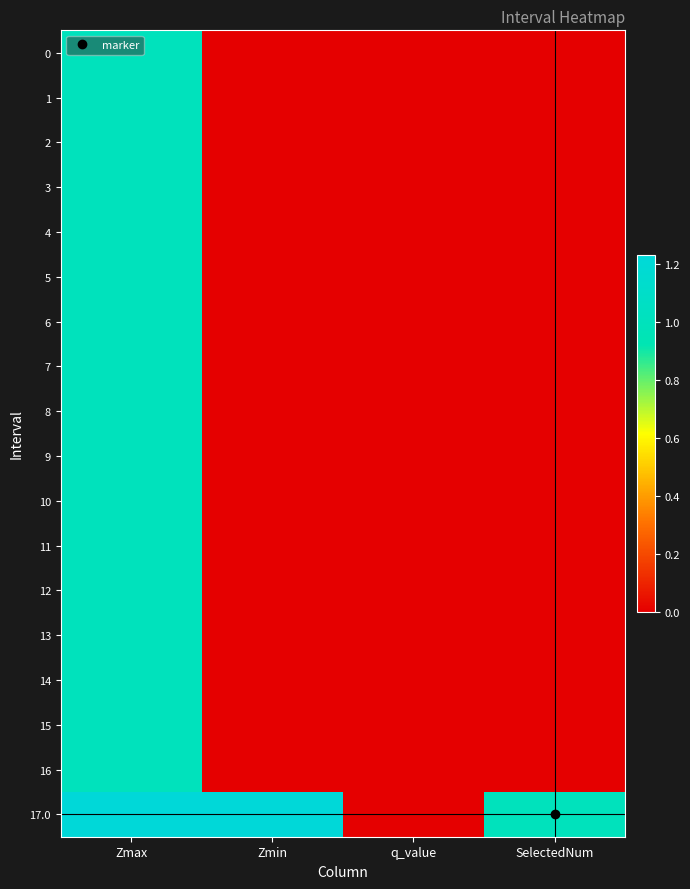

Reading left to right, extract all data points from this chart.

0: Zmax=1.0	Zmin=0.0	q_value=0.0	SelectedNum=0.0
1: Zmax=1.0	Zmin=0.0	q_value=0.0	SelectedNum=0.0
2: Zmax=1.0	Zmin=0.0	q_value=0.0	SelectedNum=0.0
3: Zmax=1.0	Zmin=0.0	q_value=0.0	SelectedNum=0.0
4: Zmax=1.0	Zmin=0.0	q_value=0.0	SelectedNum=0.0
5: Zmax=1.0	Zmin=0.0	q_value=0.0	SelectedNum=0.0
6: Zmax=1.0	Zmin=0.0	q_value=0.0	SelectedNum=0.0
7: Zmax=1.0	Zmin=0.0	q_value=0.0	SelectedNum=0.0
8: Zmax=1.0	Zmin=0.0	q_value=0.0	SelectedNum=0.0
9: Zmax=1.0	Zmin=0.0	q_value=0.0	SelectedNum=0.0
10: Zmax=1.0	Zmin=0.0	q_value=0.0	SelectedNum=0.0
11: Zmax=1.0	Zmin=0.0	q_value=0.0	SelectedNum=0.0
12: Zmax=1.0	Zmin=0.0	q_value=0.0	SelectedNum=0.0
13: Zmax=1.0	Zmin=0.0	q_value=0.0	SelectedNum=0.0
14: Zmax=1.0	Zmin=0.0	q_value=0.0	SelectedNum=0.0
15: Zmax=1.0	Zmin=0.0	q_value=0.0	SelectedNum=0.0
16: Zmax=1.0	Zmin=0.0	q_value=0.0	SelectedNum=0.0
17.0: Zmax=1.2	Zmin=1.2	q_value=-0.0	SelectedNum=1.0